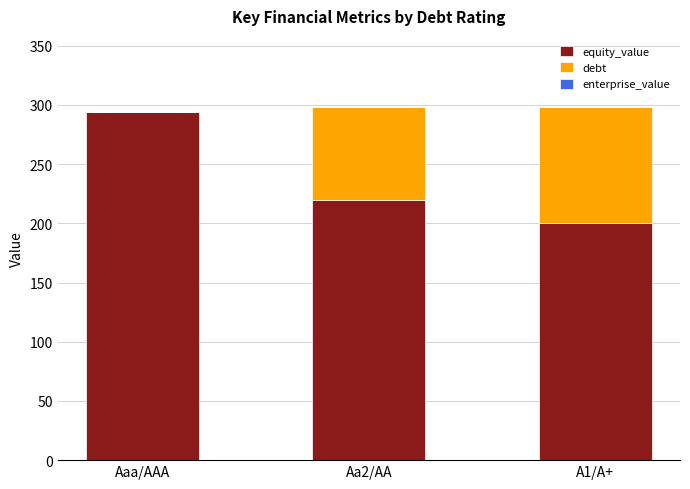

What is the maximum value for equity_value?

294.2